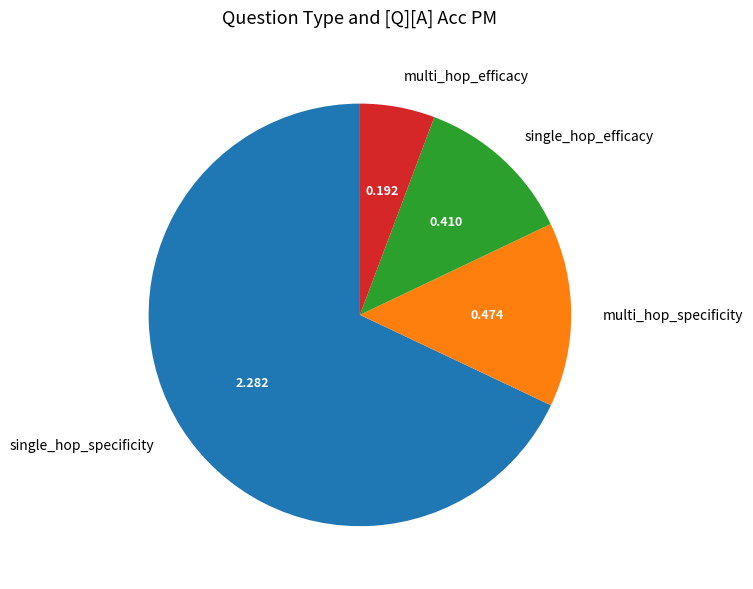

Does any single category account for the majority?

Yes